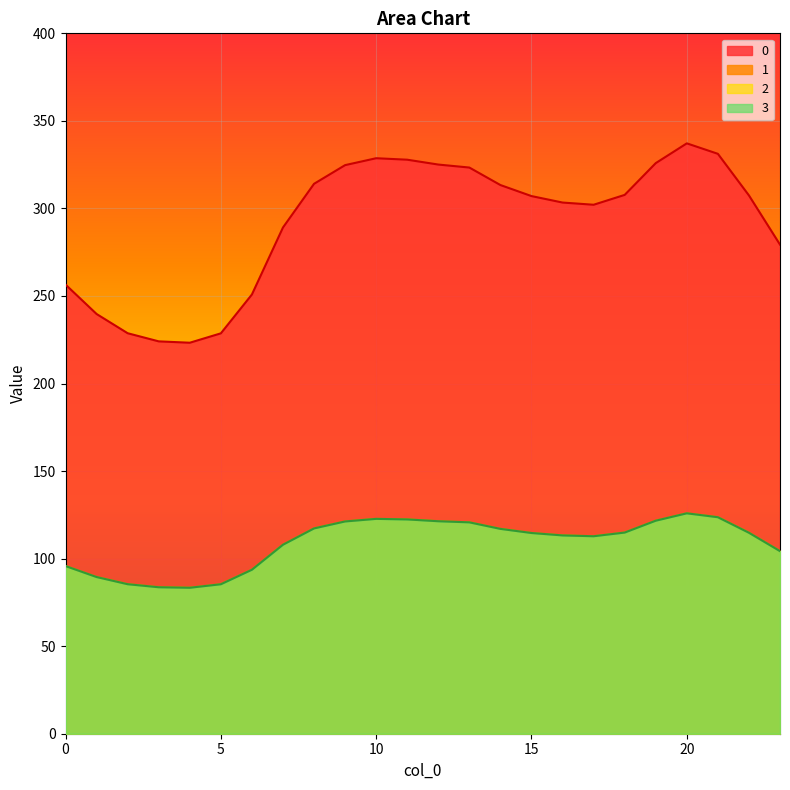

What is the difference between the highest and lowest values at 11?

205.4